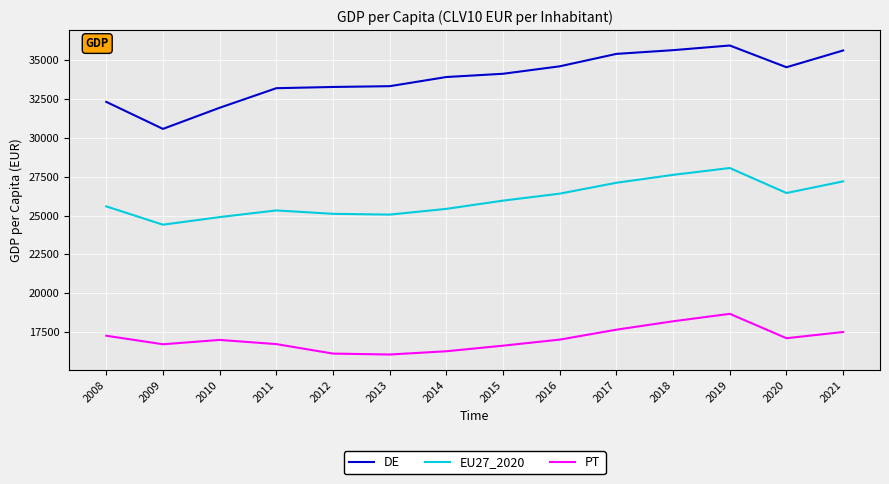

Which category has the highest value in the PT series?

2019